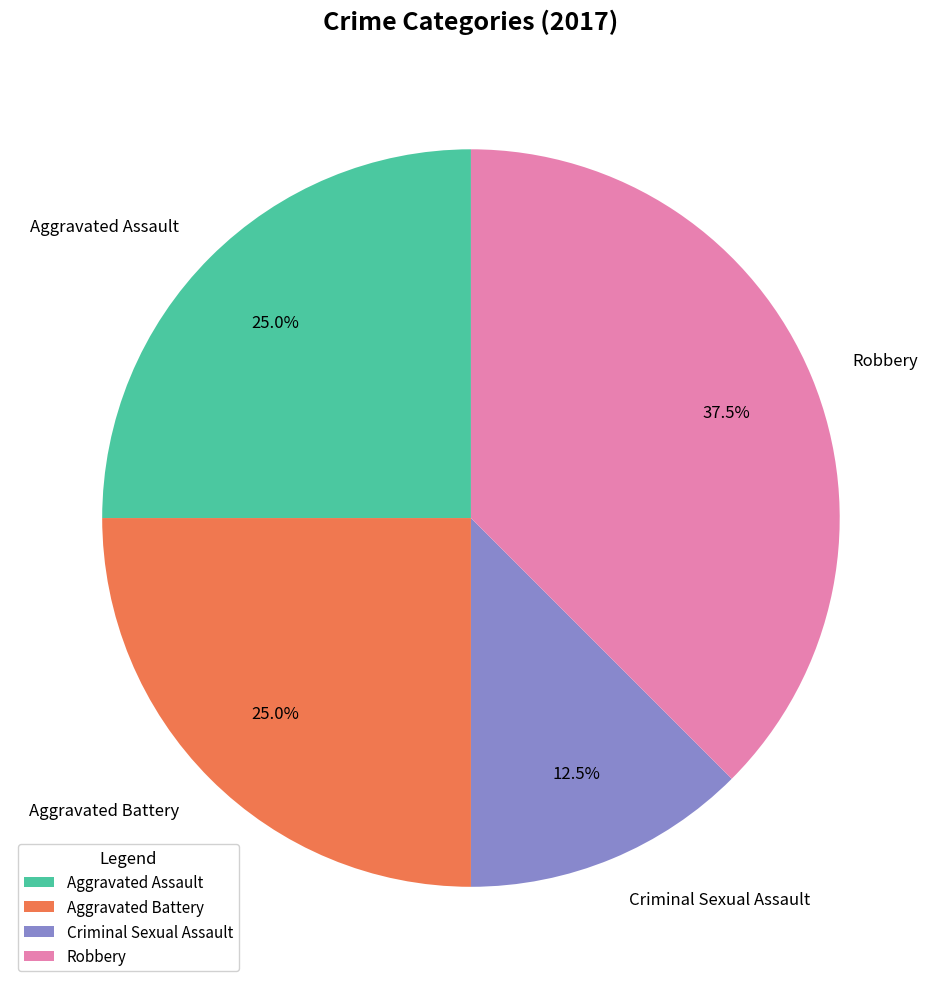

What is the smallest slice in the pie chart?

Criminal Sexual Assault